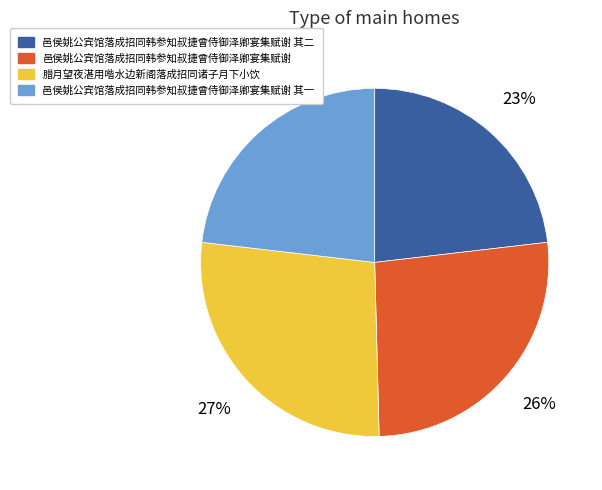

To the nearest percent, what is the difference between the largest and smallest slice percentages?

4%